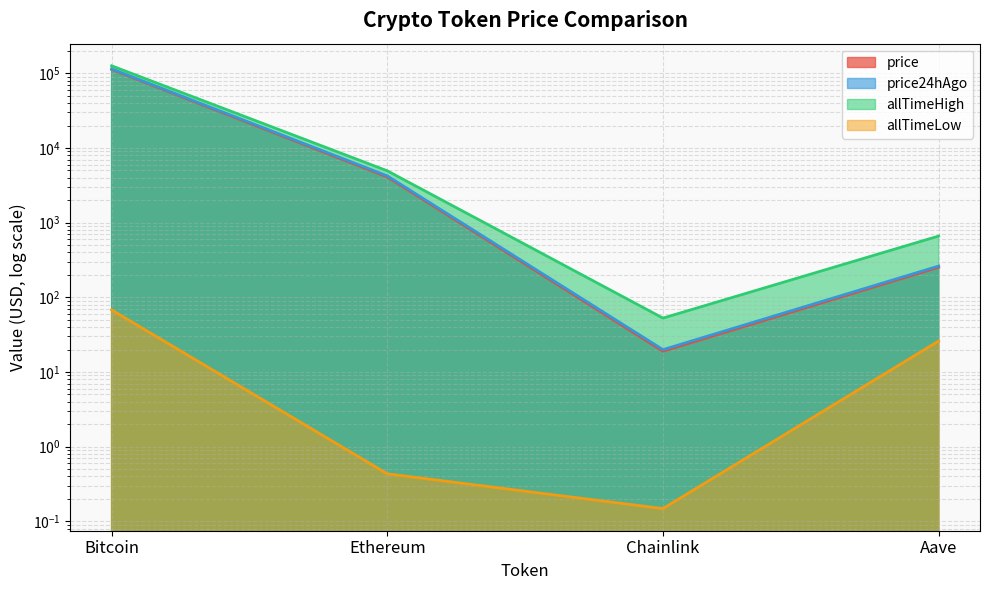

At Ethereum, list the series in order from largest to smallest.

allTimeHigh, price24hAgo, price, allTimeLow